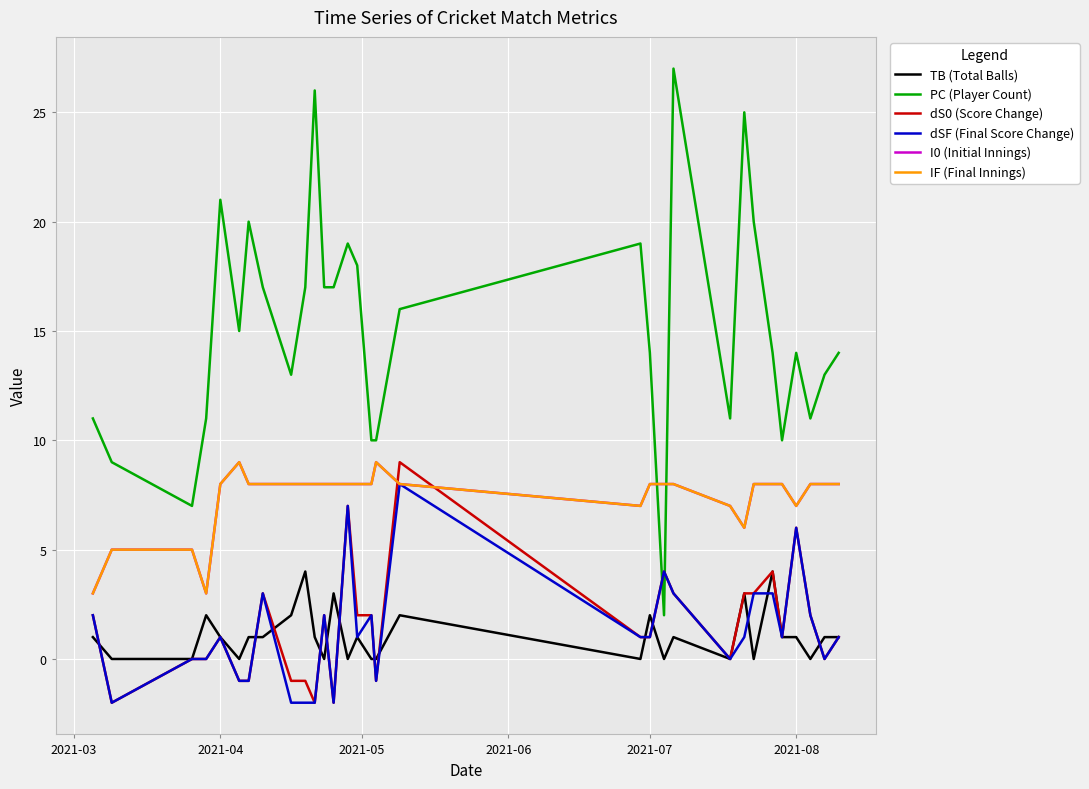

What is the difference between the maximum and minimum values in the PC (Player Count) series?

25